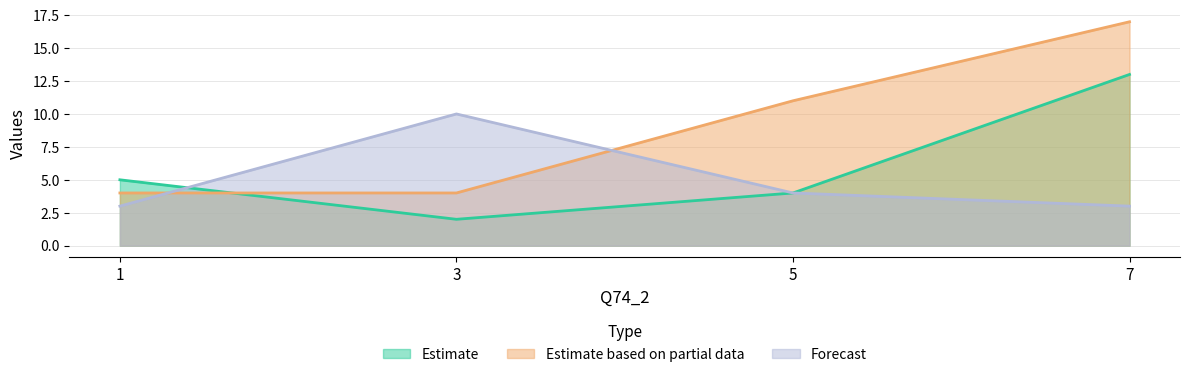

Between 1 and 7, which is larger?

7